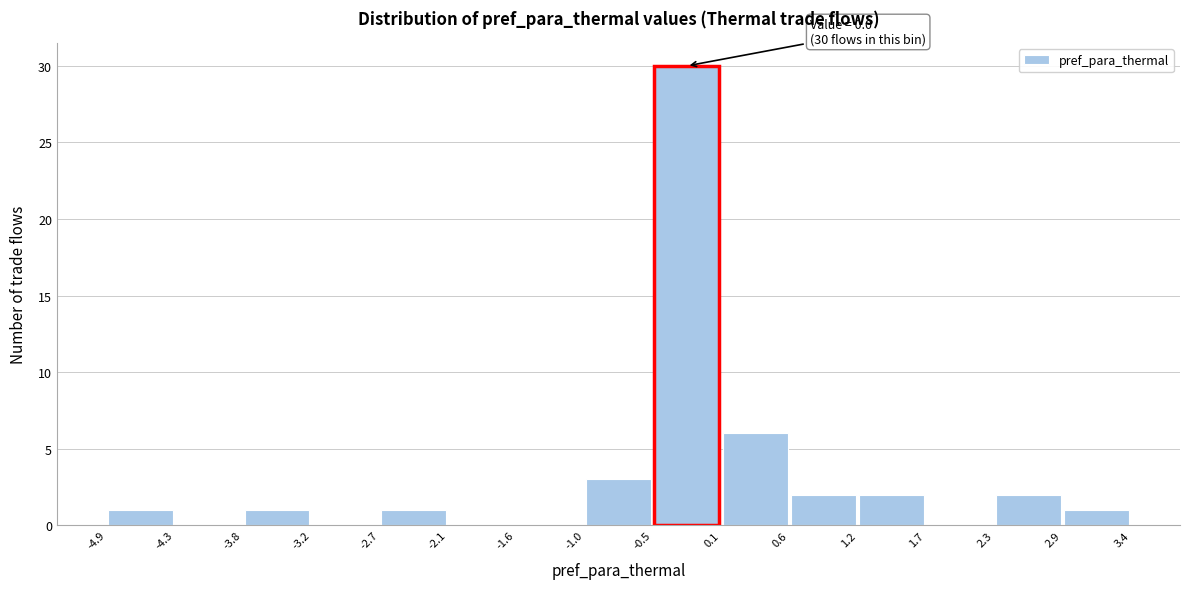

Over which range of the x-axis is the bar tallest?

-0.5 to 0.1